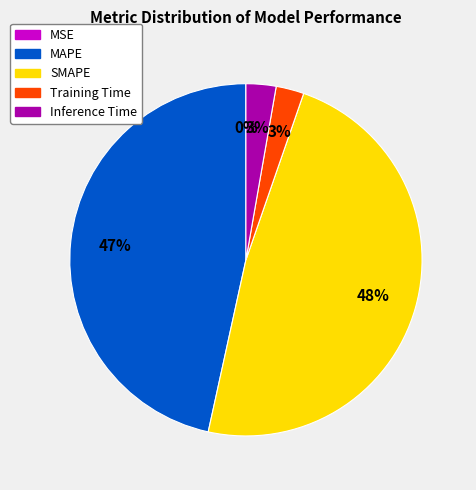

The MAPE slice represents 57% of the pie. True or false?

False